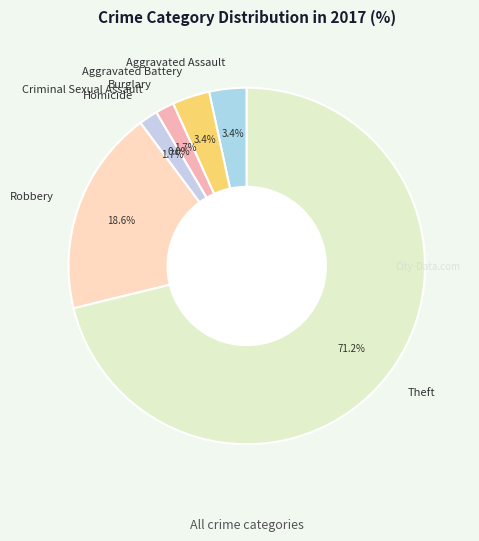

Does Robbery account for over 50% of the chart?

No